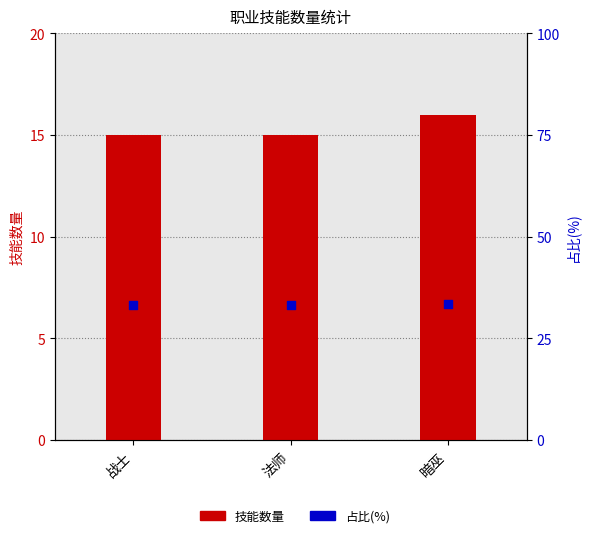

What are all the series names shown in the legend?

技能数量, 占比(%)